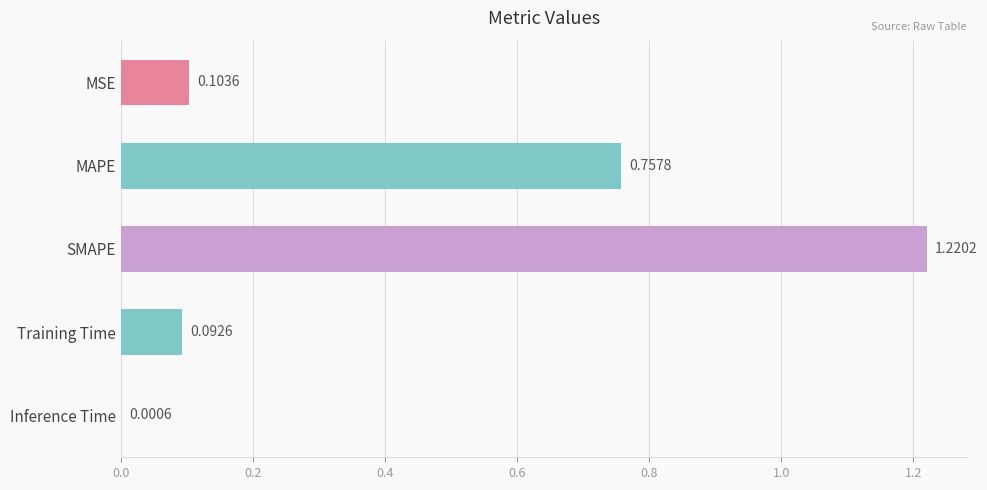

Between SMAPE and MSE, which is larger?

SMAPE